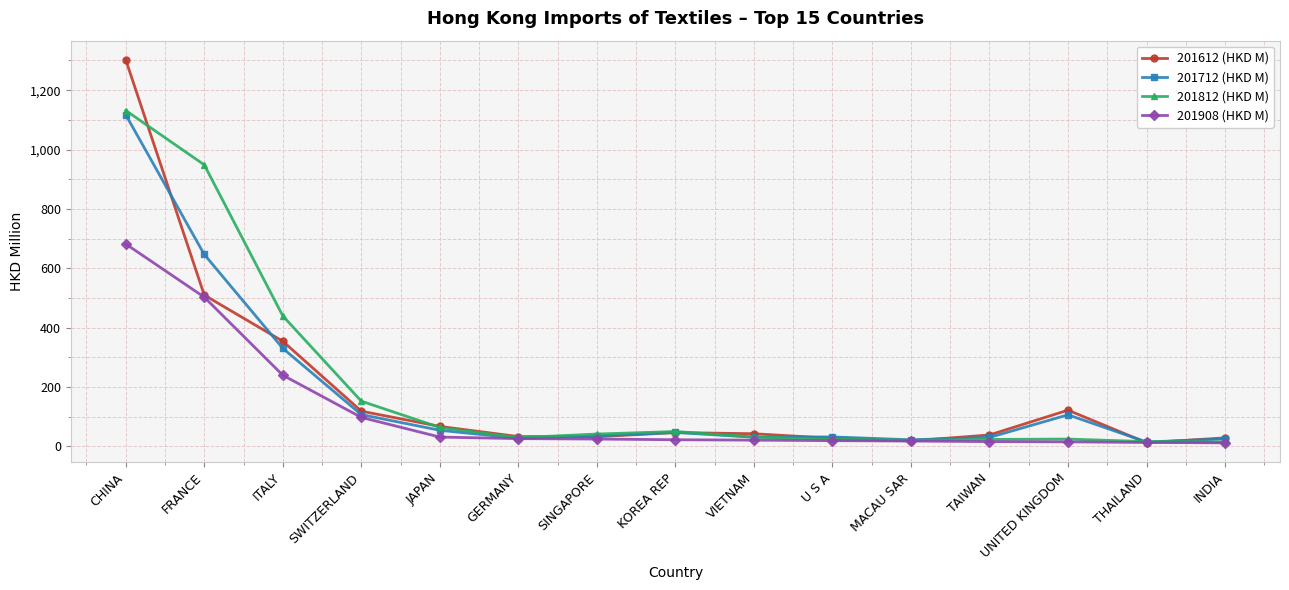

How many lines are shown in the chart?

4